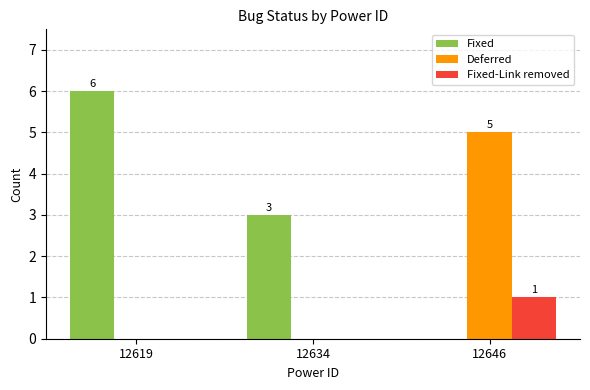

Which series has the largest total across all categories?

Fixed